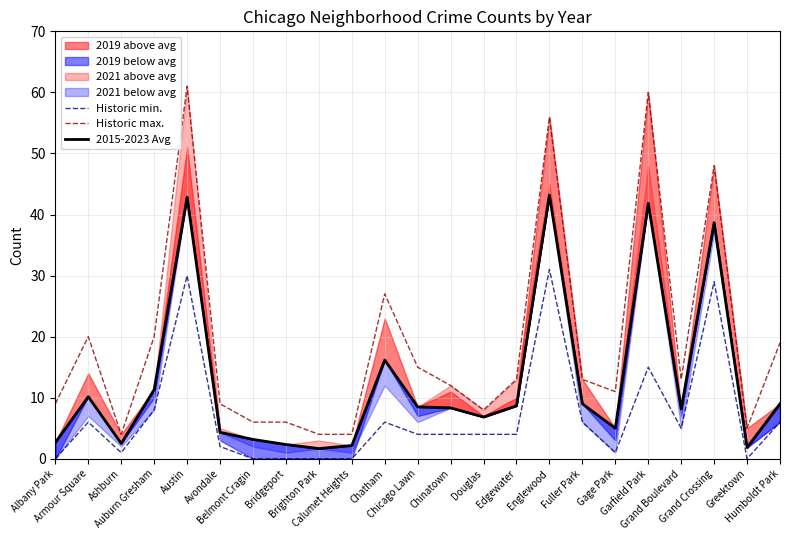

How many lines are shown in the chart?

3